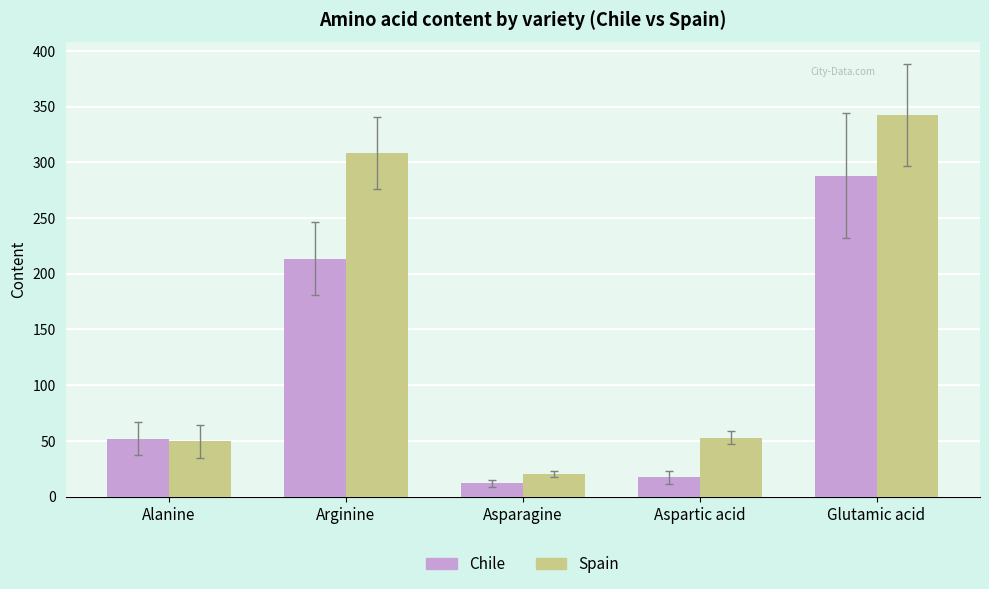

What is the minimum value shown in the chart?

12.1